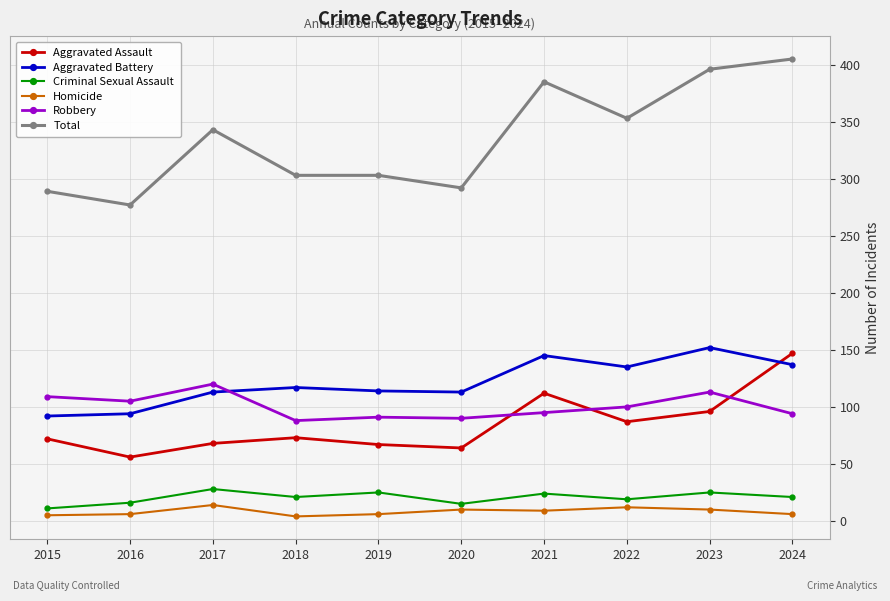

Where is the first local minimum for Aggravated Assault?

2016